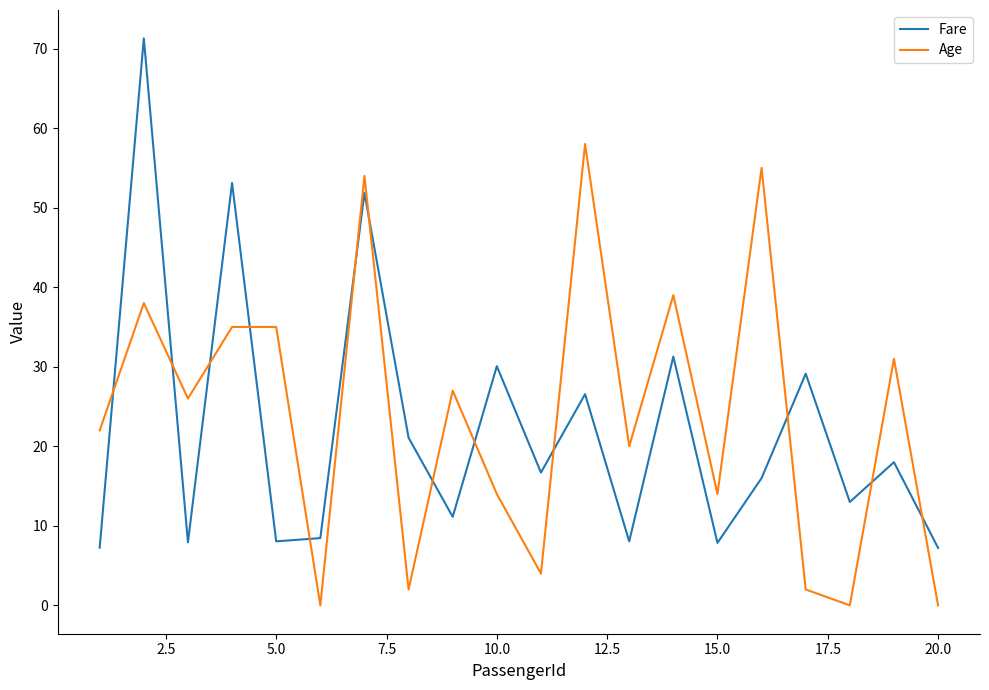

Which series has the largest range (max minus min)?

Fare